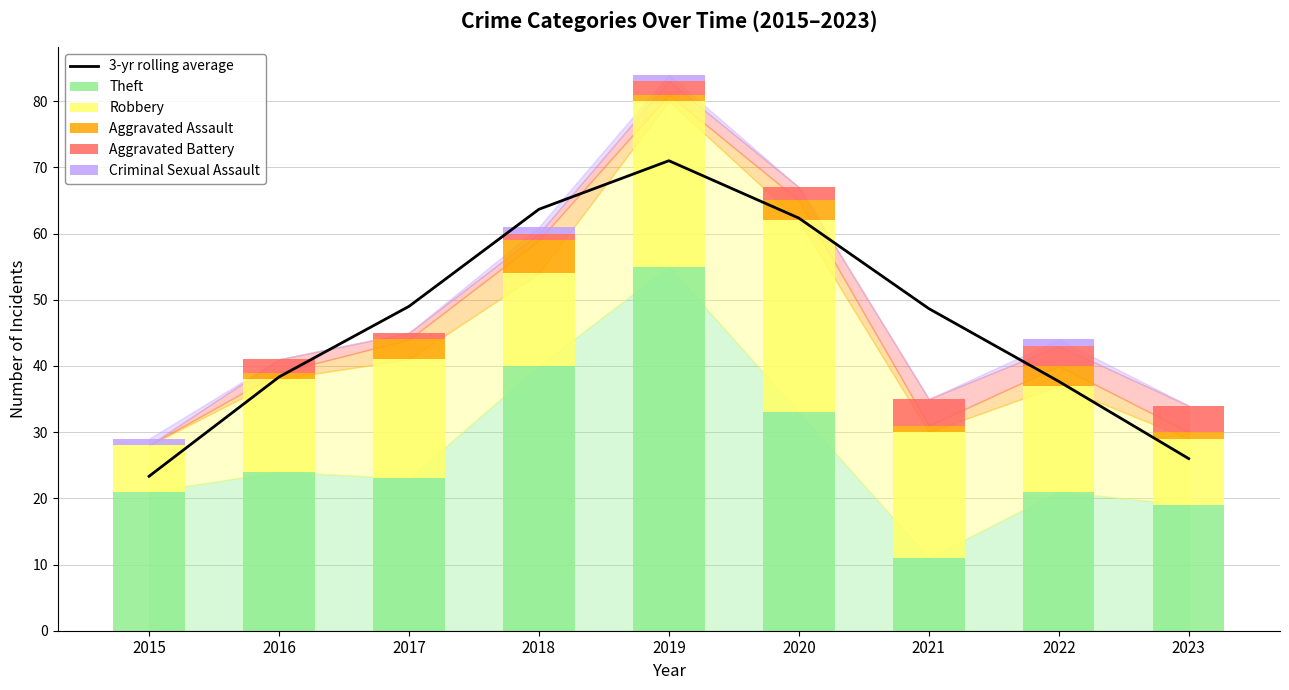

What is the difference between the highest and lowest values at 2021?

48.7